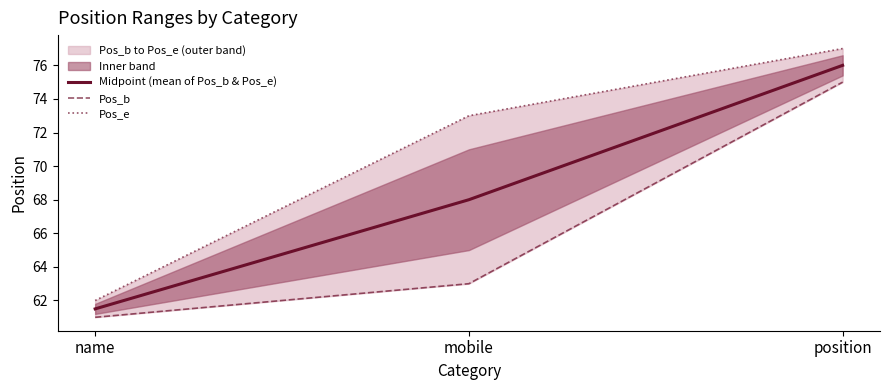

Is the value of Midpoint (mean of Pos_b & Pos_e) at name greater than the value of Pos_b at position?

No